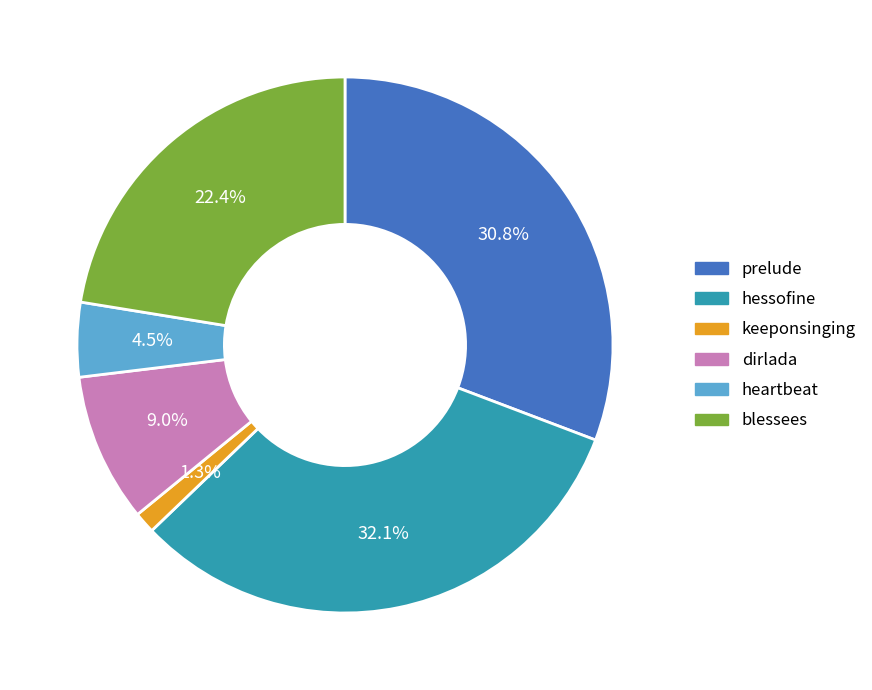

True or false: prelude accounts for 31% of the total.

True